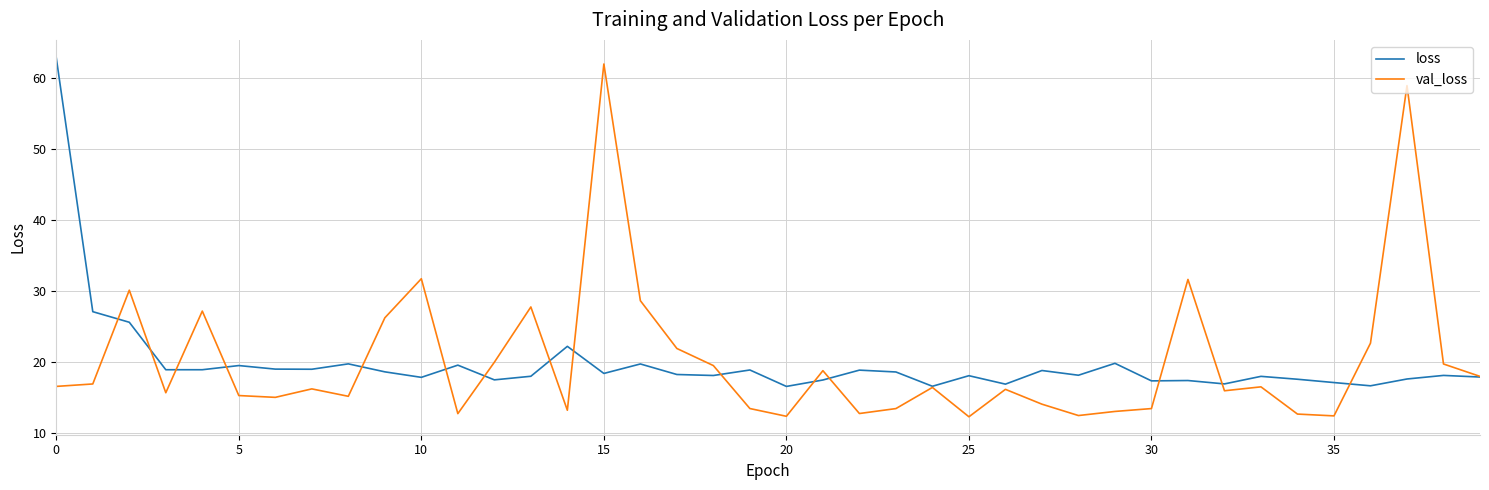

Which series has the widest spread of values?

val_loss